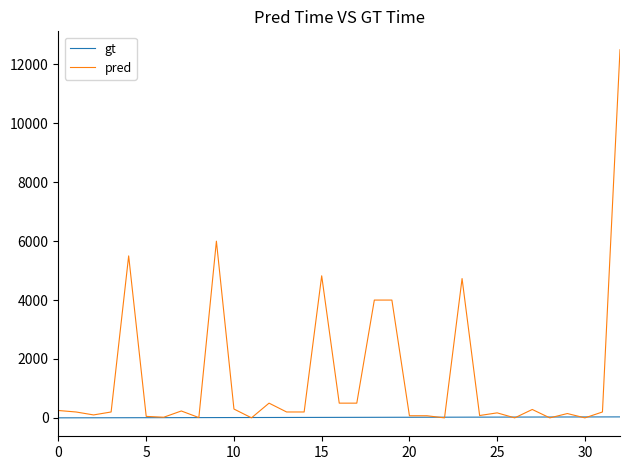

Which series has the largest range (max minus min)?

pred